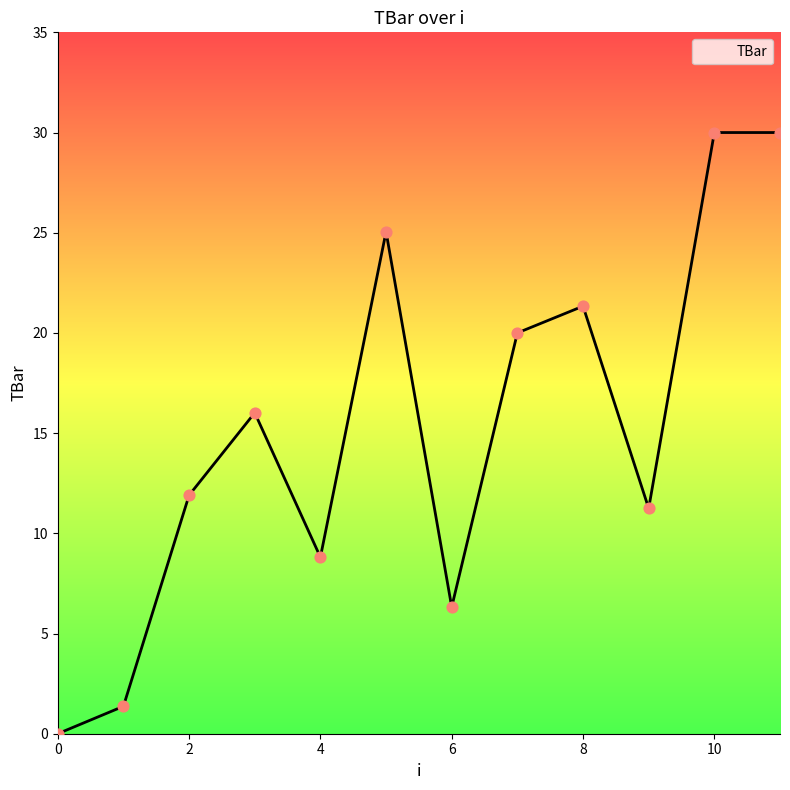

What is the greatest value displayed?

30.0